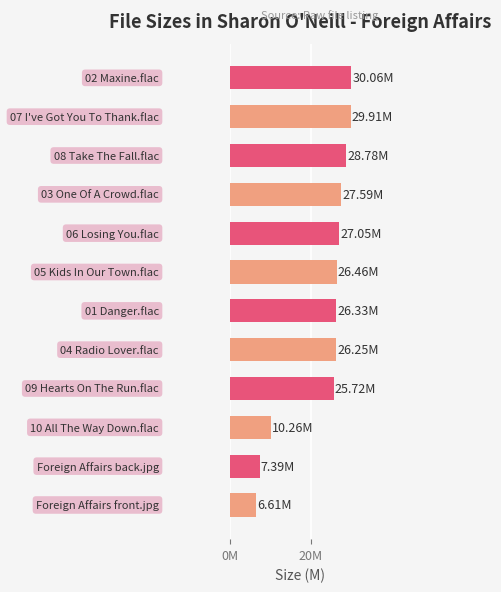

Does the chart contain stacked bars?

No